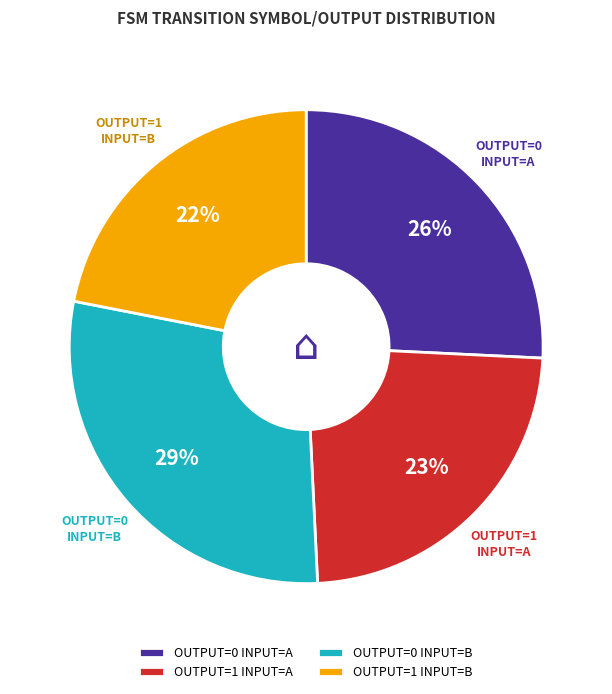

Does OUTPUT=0 INPUT=B represent more than half of the total?

No